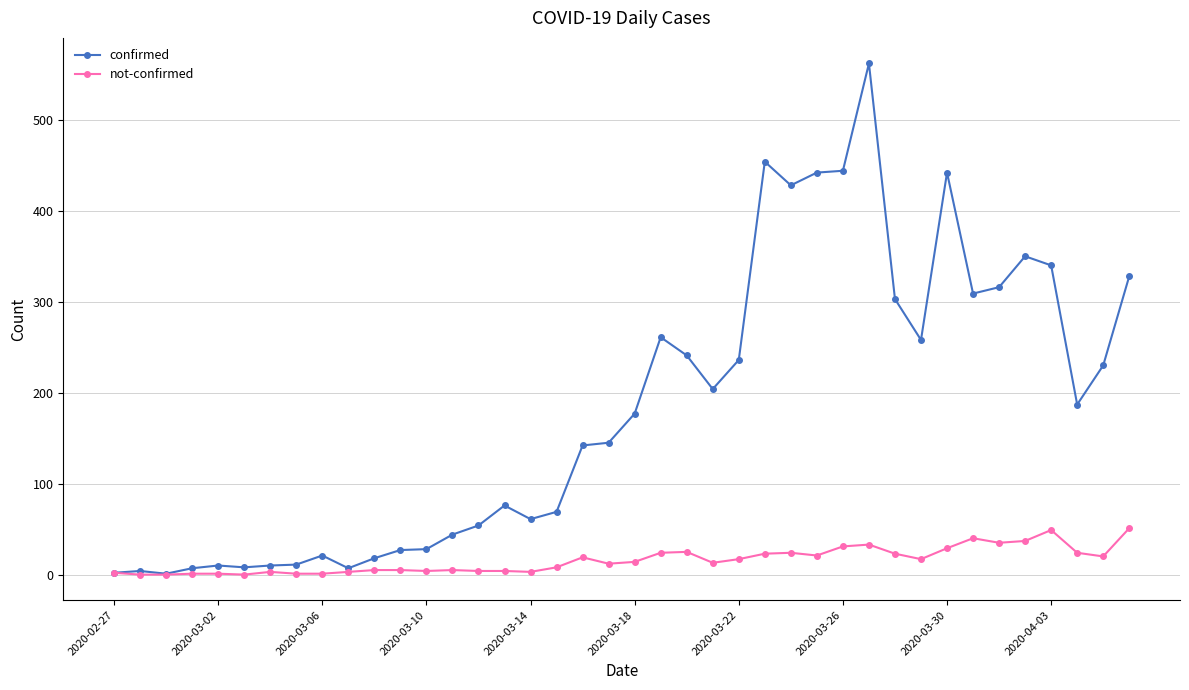

List the series in order of their peak value, lowest first.

not-confirmed, confirmed